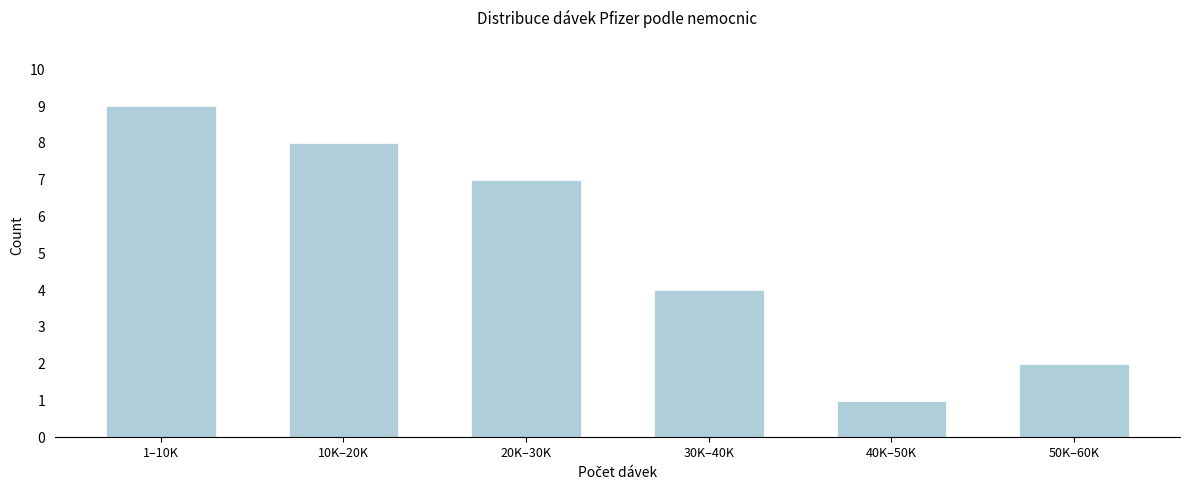

Reading left to right, extract all data points from this chart.

9	8	7	4	1	2